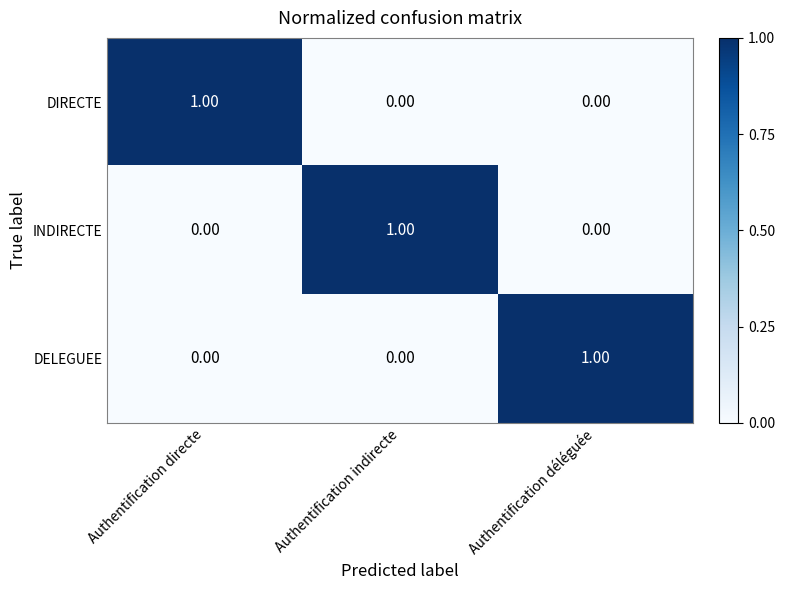

At how many categories does at least one series exceed 0?

3